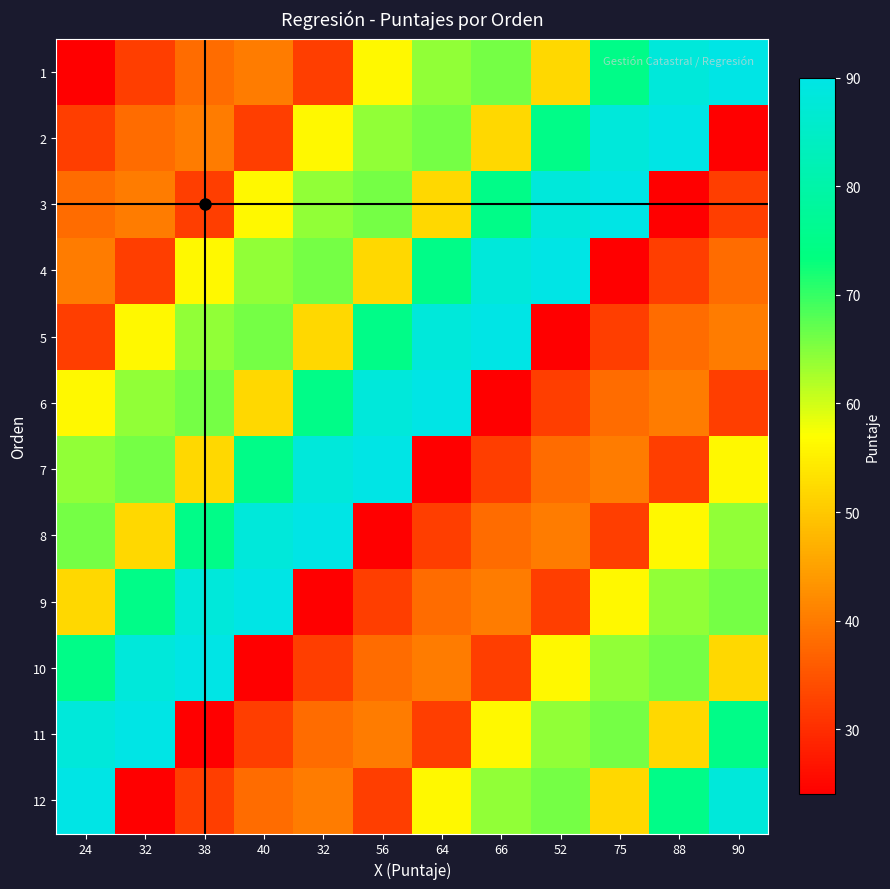

What is the maximum value shown in the chart?

90